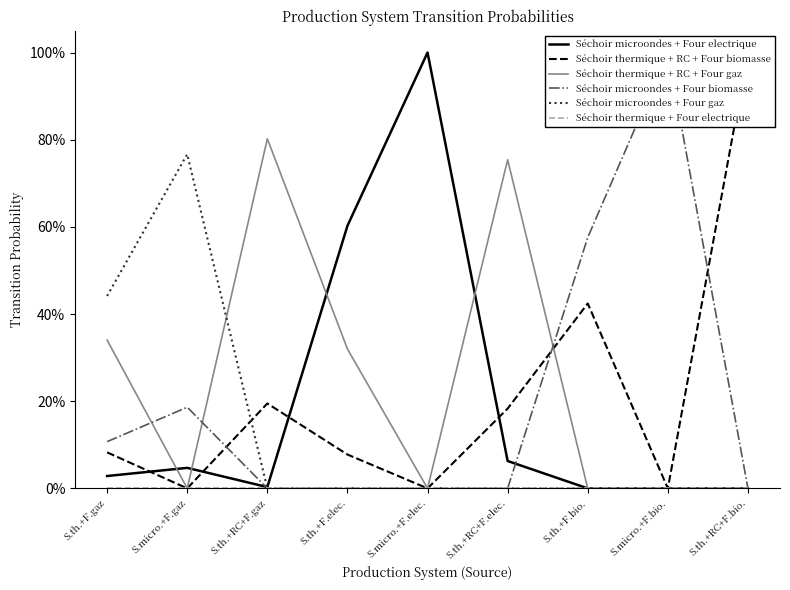

Reading left to right, list all the values displayed in this chart.

Séchoir microondes + Four electrique: S.th.+F.gaz=0.0	S.micro.+F.gaz=0.0	S.th.+RC+F.gaz=0.0	S.th.+F.elec.=0.6	S.micro.+F.elec.=1.0	S.th.+RC+F.elec.=0.1	S.th.+F.bio.=0.0	S.micro.+F.bio.=0.0	S.th.+RC+F.bio.=0.0
Séchoir thermique + RC + Four biomasse: S.th.+F.gaz=0.1	S.micro.+F.gaz=0.0	S.th.+RC+F.gaz=0.2	S.th.+F.elec.=0.1	S.micro.+F.elec.=0.0	S.th.+RC+F.elec.=0.2	S.th.+F.bio.=0.4	S.micro.+F.bio.=0.0	S.th.+RC+F.bio.=1.0
Séchoir thermique + RC + Four gaz: S.th.+F.gaz=0.3	S.micro.+F.gaz=0.0	S.th.+RC+F.gaz=0.8	S.th.+F.elec.=0.3	S.micro.+F.elec.=0.0	S.th.+RC+F.elec.=0.8	S.th.+F.bio.=0.0	S.micro.+F.bio.=0.0	S.th.+RC+F.bio.=0.0
Séchoir microondes + Four biomasse: S.th.+F.gaz=0.1	S.micro.+F.gaz=0.2	S.th.+RC+F.gaz=0.0	S.th.+F.elec.=0.0	S.micro.+F.elec.=0.0	S.th.+RC+F.elec.=0.0	S.th.+F.bio.=0.6	S.micro.+F.bio.=1.0	S.th.+RC+F.bio.=0.0
Séchoir microondes + Four gaz: S.th.+F.gaz=0.4	S.micro.+F.gaz=0.8	S.th.+RC+F.gaz=0.0	S.th.+F.elec.=0.0	S.micro.+F.elec.=0.0	S.th.+RC+F.elec.=0.0	S.th.+F.bio.=0.0	S.micro.+F.bio.=0.0	S.th.+RC+F.bio.=0.0
Séchoir thermique + Four electrique: S.th.+F.gaz=0.0	S.micro.+F.gaz=0.0	S.th.+RC+F.gaz=0.0	S.th.+F.elec.=0.0	S.micro.+F.elec.=0.0	S.th.+RC+F.elec.=0.0	S.th.+F.bio.=0.0	S.micro.+F.bio.=0.0	S.th.+RC+F.bio.=0.0